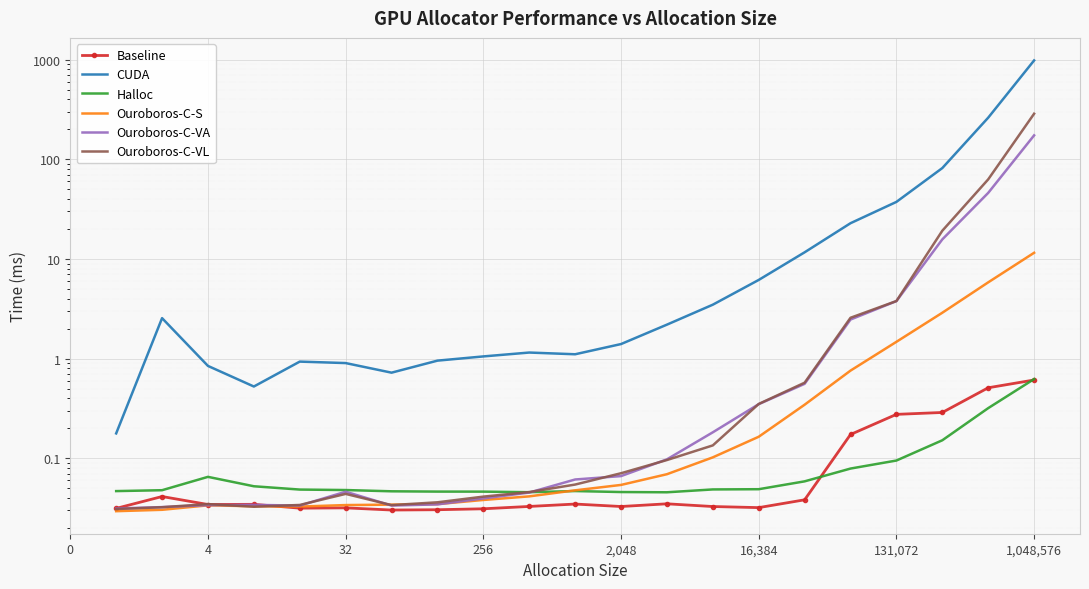

What is the total value across all series at 2,048?

1.7